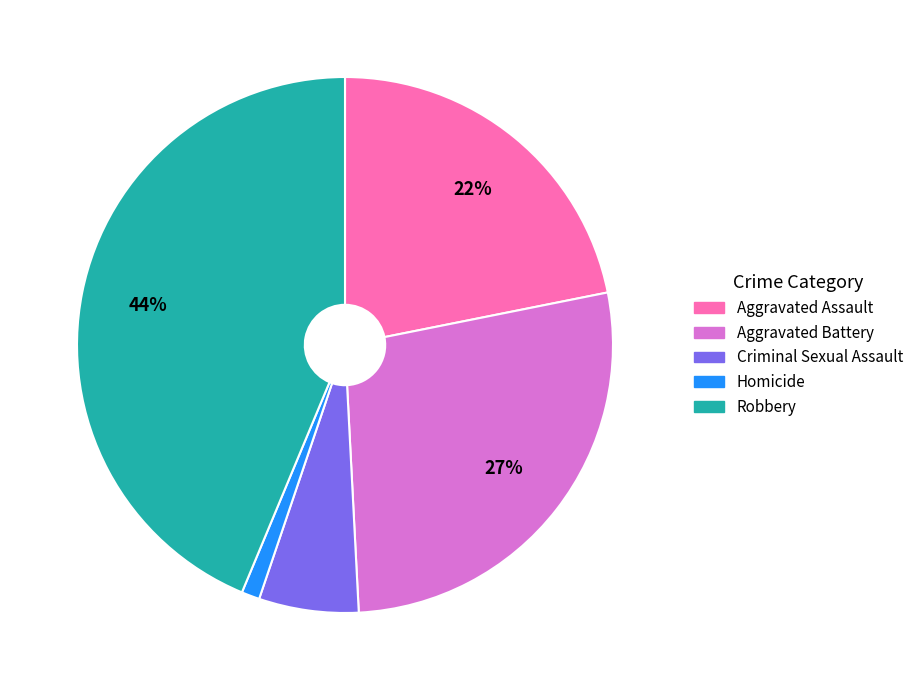

What is the ratio of the value at Aggravated Battery to the value at Robbery?

0.6